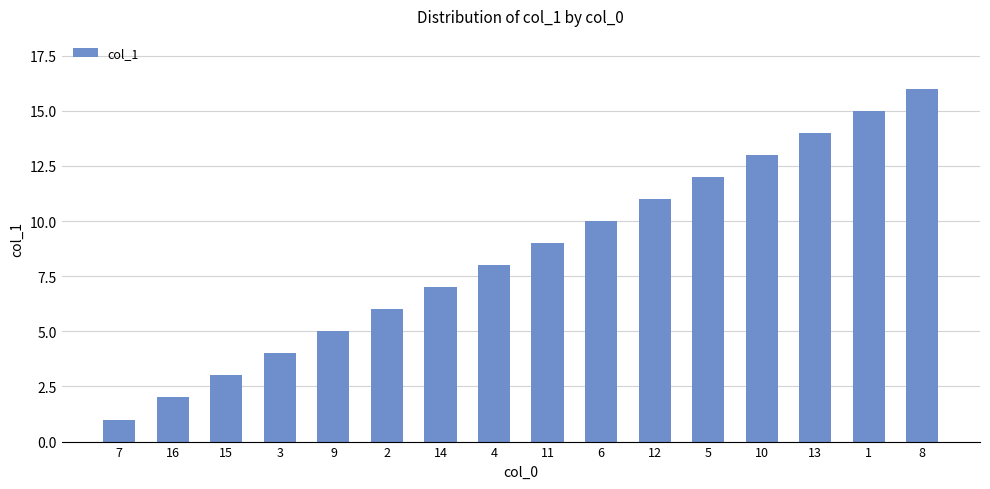

What is the label of the 14th bar from the left?

13